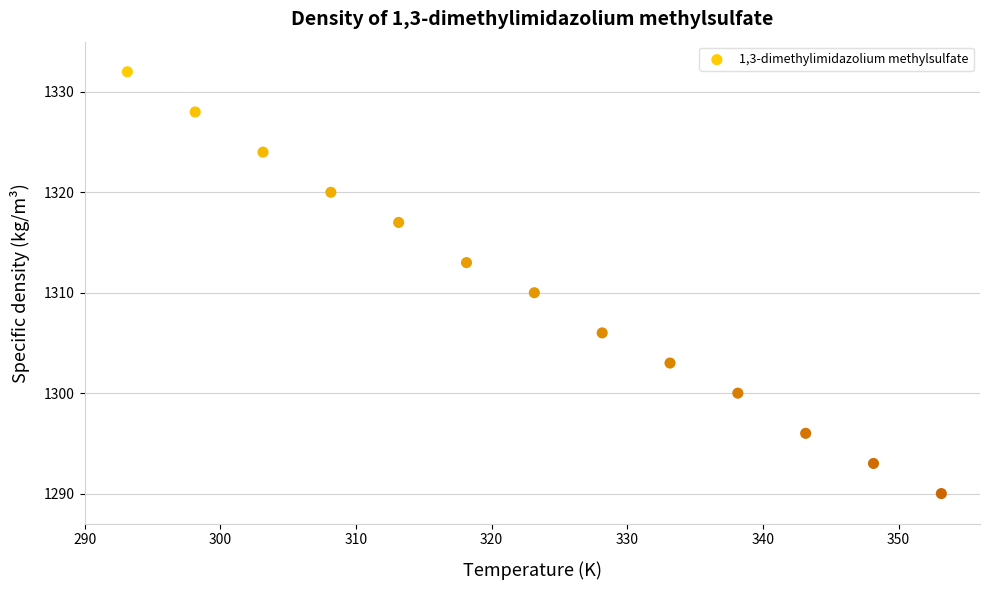

What is the range of Y values (max minus min)?

42